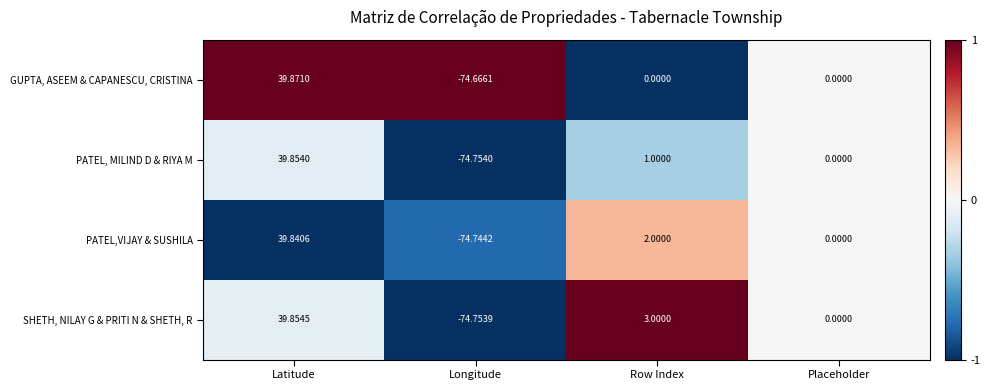

Rank the series by their maximum value, from lowest to highest.

PATEL,VIJAY & SUSHILA, PATEL, MILIND D & RIYA M, SHETH, NILAY G & PRITI N & SHETH, R, GUPTA, ASEEM & CAPANESCU, CRISTINA